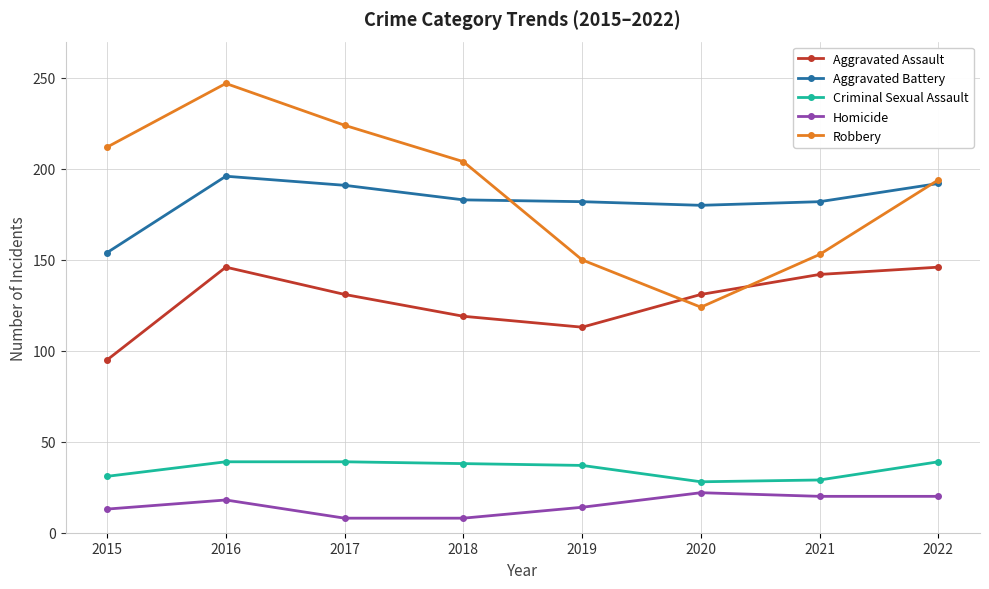

Where is the first local minimum for Robbery?

2020